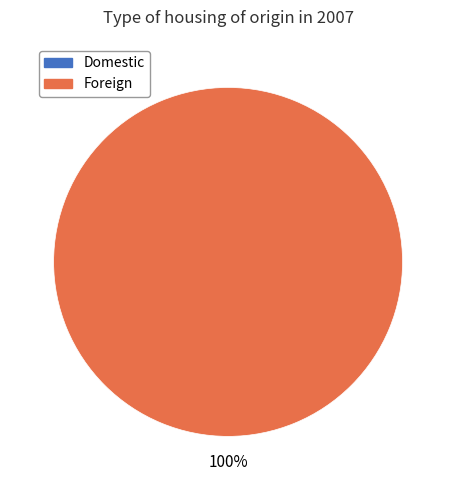

Does Foreign account for over 50% of the chart?

Yes